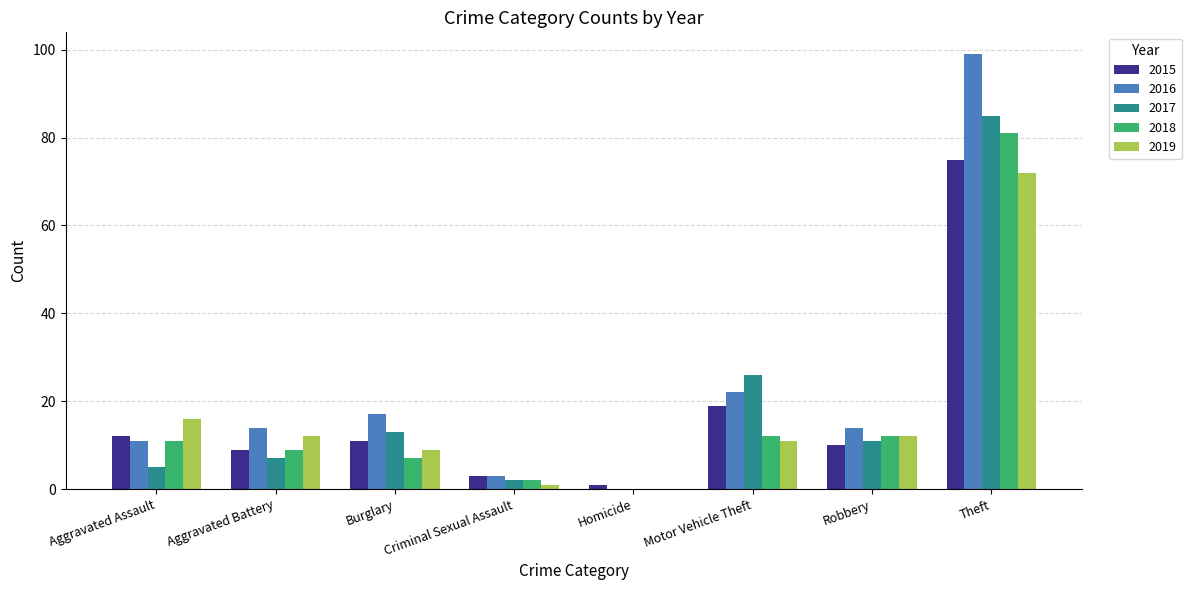

How many categories are shown in the chart?

8